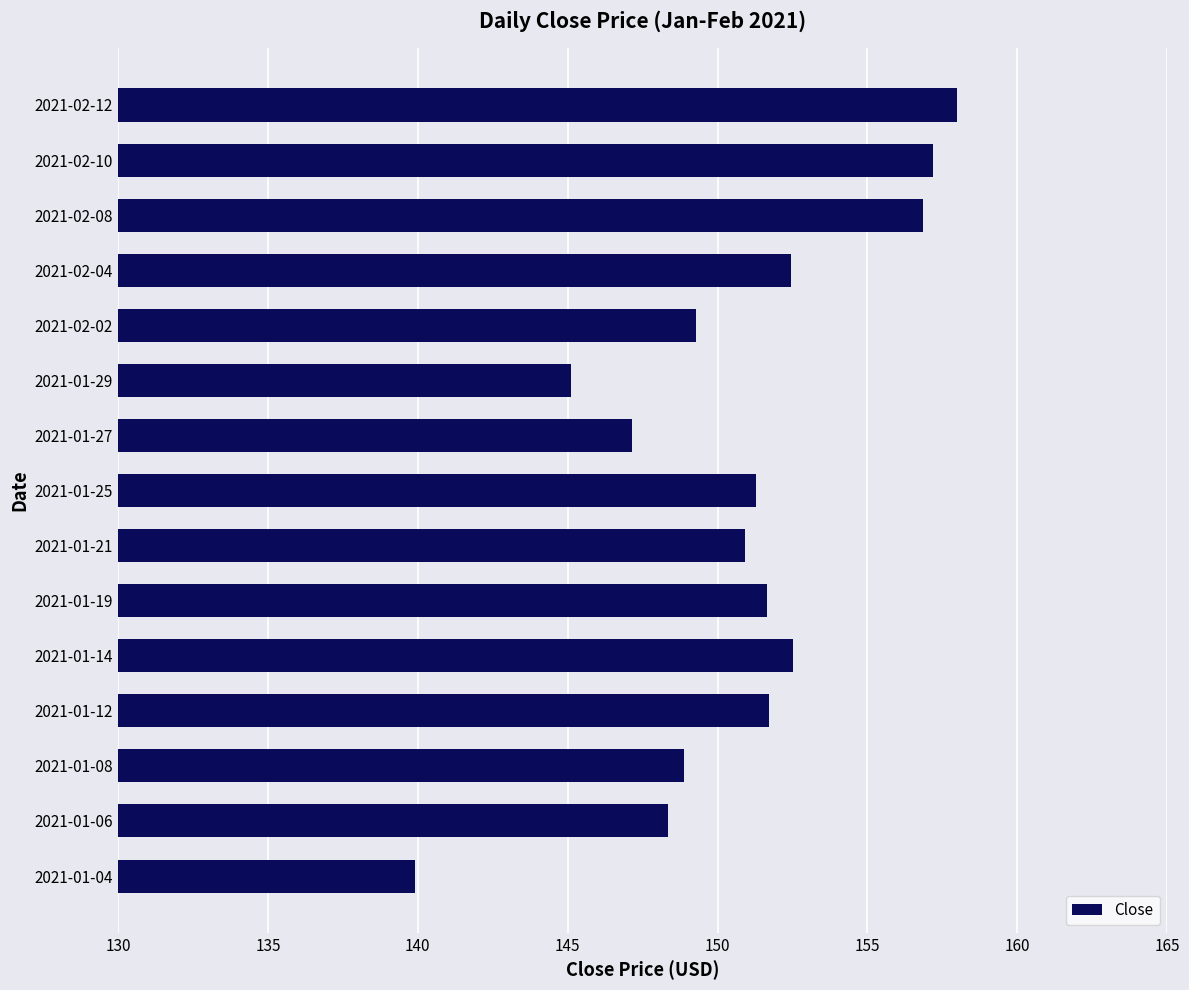

Which has a higher value, 2021-01-21 or 2021-02-02?

2021-01-21